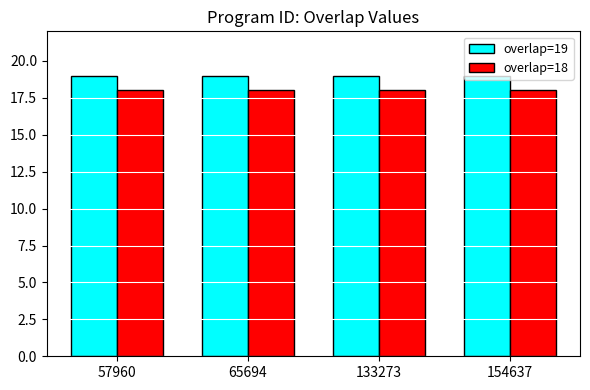

Rank the series by their average value, from highest to lowest.

overlap=19, overlap=18